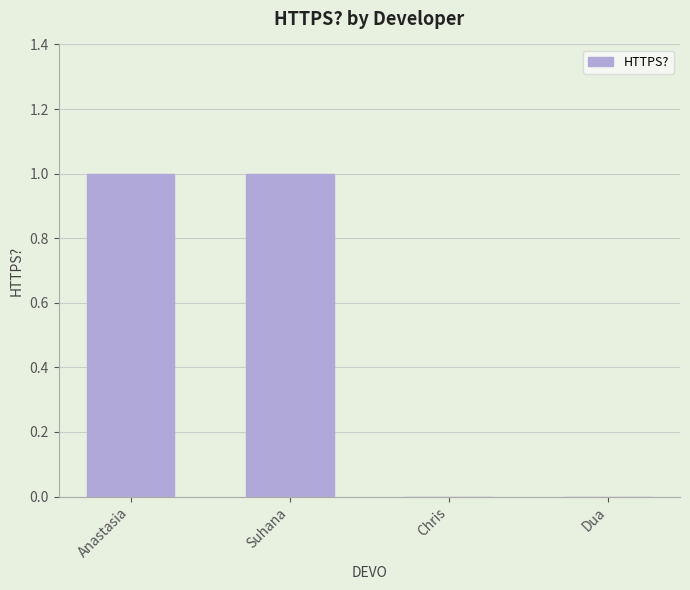

What is the sum of all values?

2